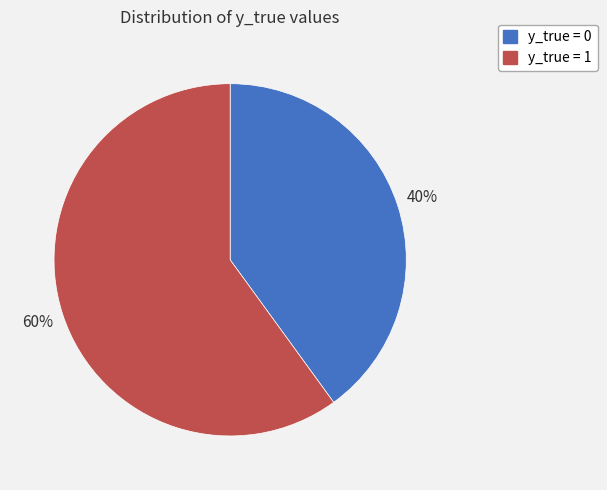

Approximately how many times larger is the value at y_true = 1 compared to y_true = 0?

1.5